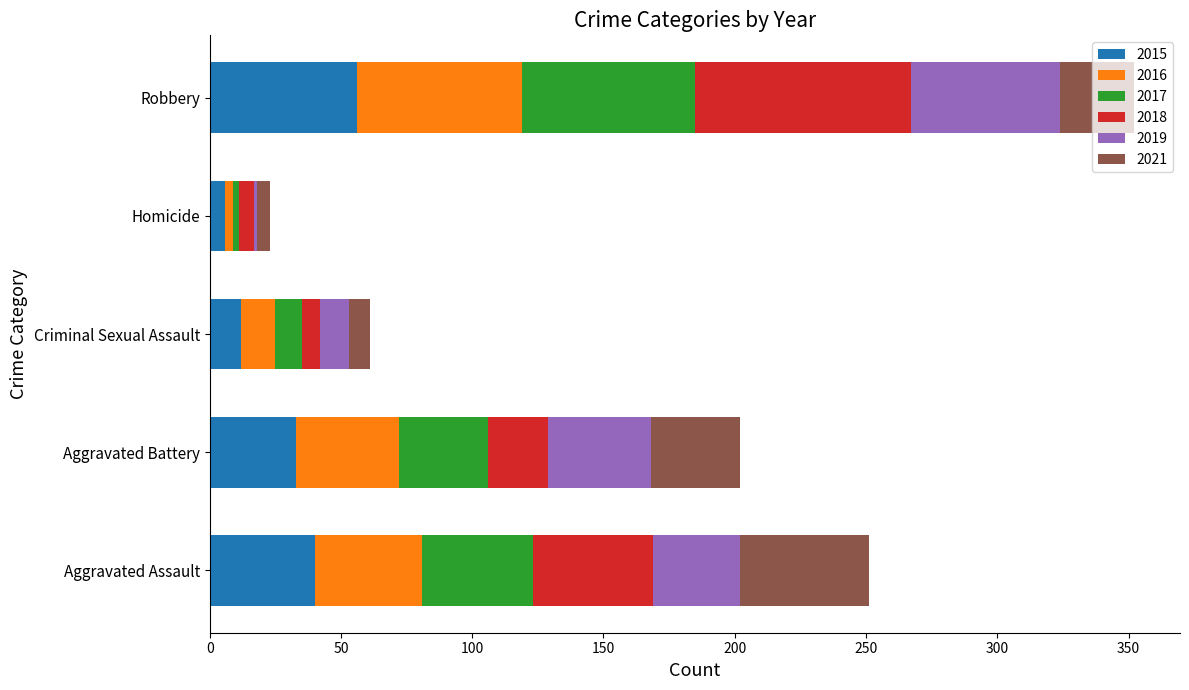

At which category is the sum across all series the highest?

Robbery